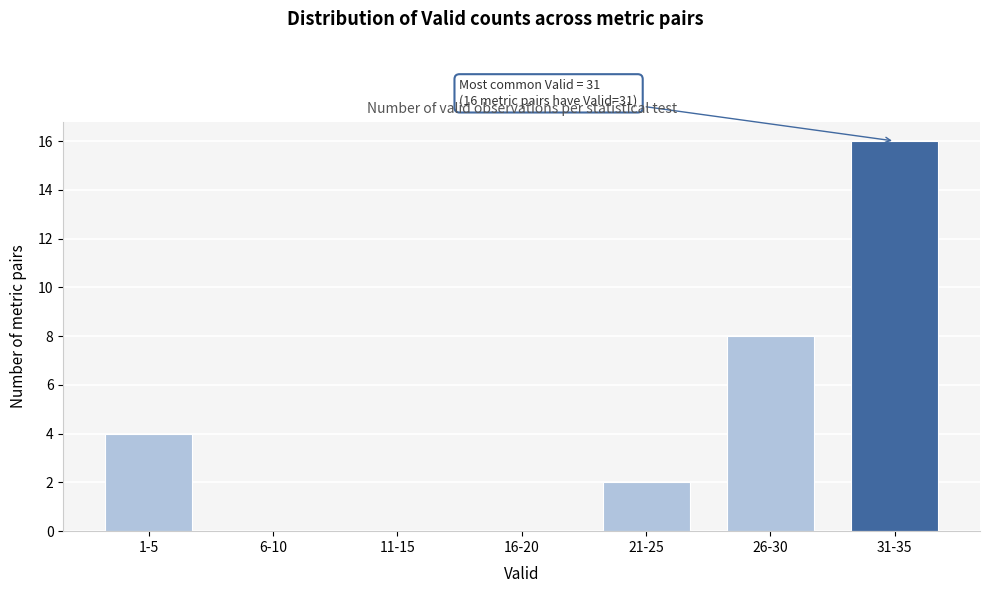

Reading right to left, extract all data points from this chart.

31-35=16	26-30=8	21-25=2	16-20=0	11-15=0	6-10=0	1-5=4